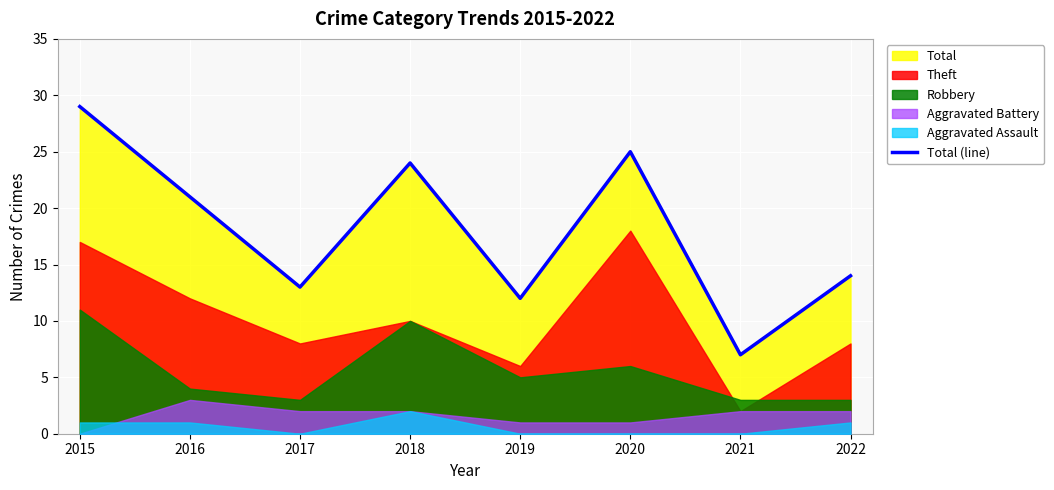

Reading right to left, extract all data points from this chart.

2022=14	2021=7	2020=25	2019=12	2018=24	2017=13	2016=21	2015=29